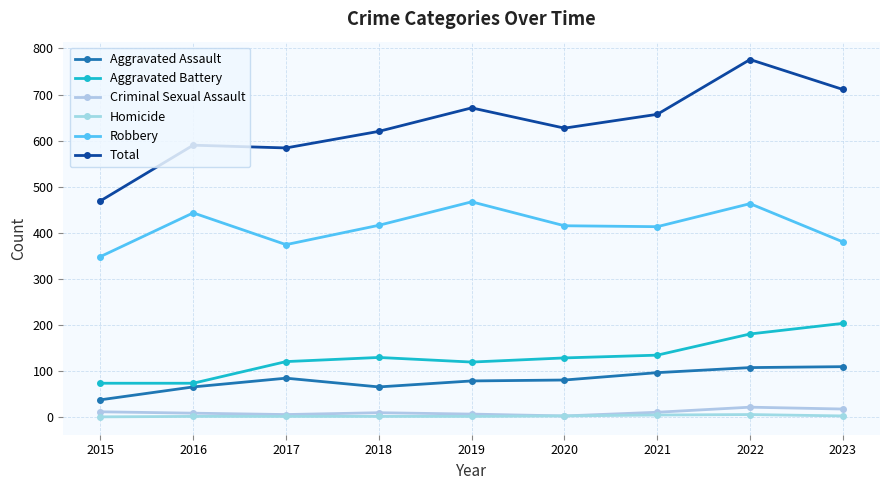

Rank the series at 2018 from lowest to highest value.

Homicide, Criminal Sexual Assault, Aggravated Assault, Aggravated Battery, Robbery, Total